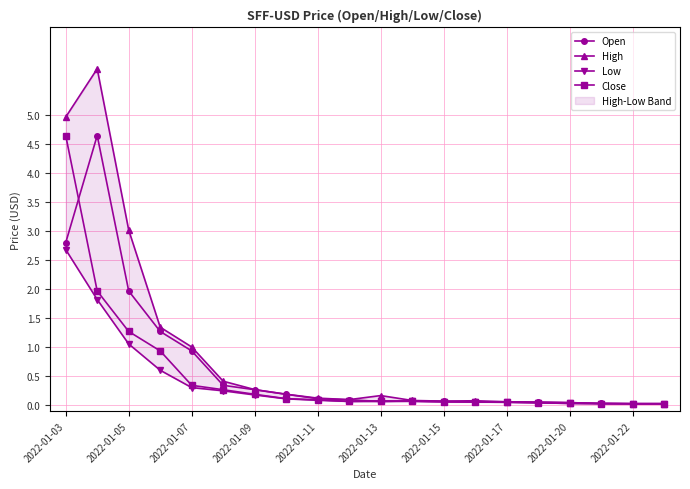

What value does the Open series have at 2022-01-17?

0.1